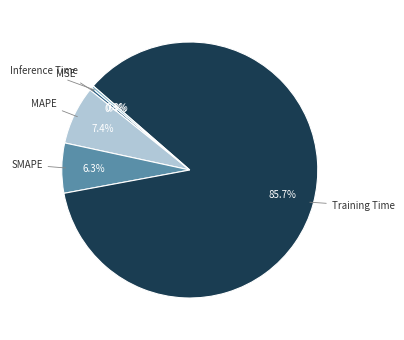

Do Training Time and SMAPE together represent more than half of the pie?

Yes